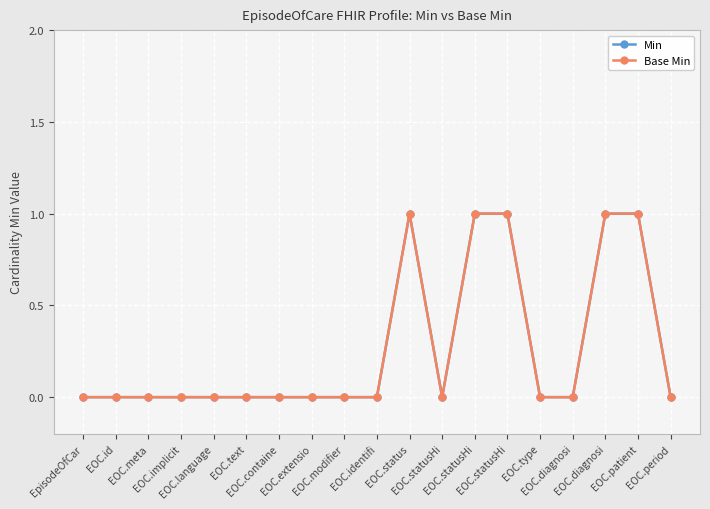

How many interior local valleys does the Base Min series have?

1